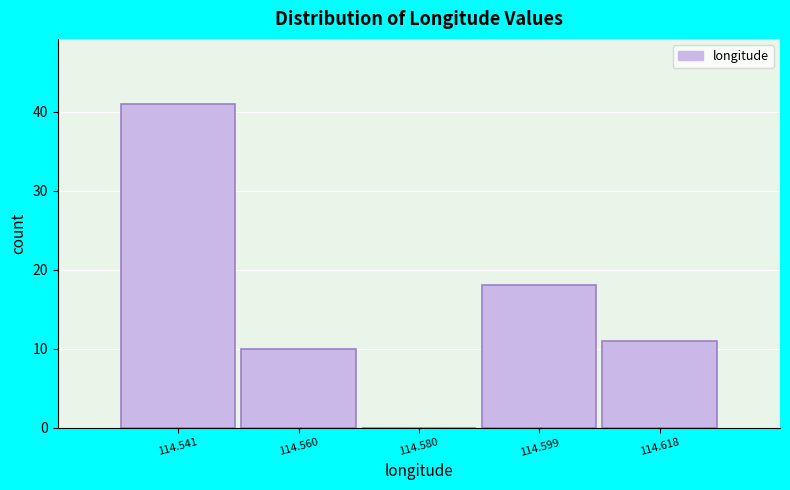

Reading left to right, transcribe all the data shown in this chart.

114.541=41	114.560=10	114.580=0	114.599=18	114.618=11